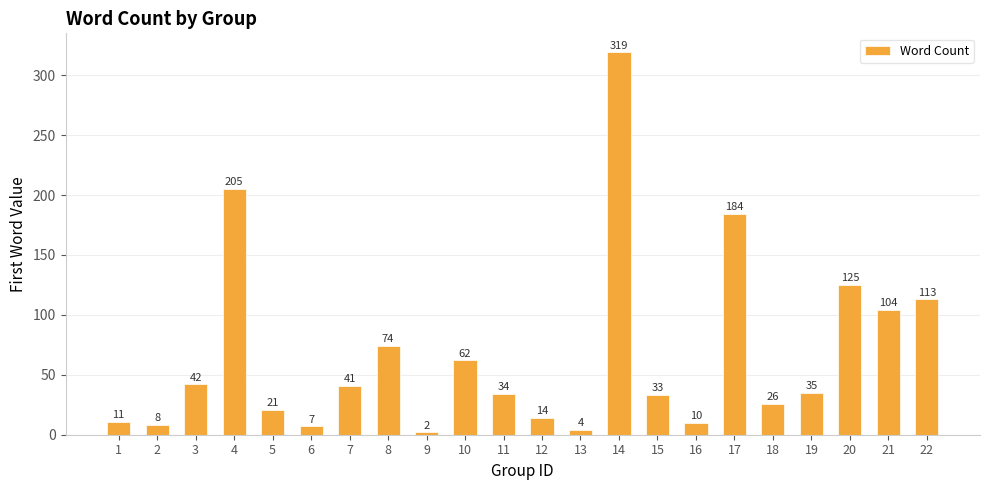

Reading right to left, what are all the values shown in this chart?

22=113	21=104	20=125	19=35	18=26	17=184	16=10	15=33	14=319	13=4	12=14	11=34	10=62	9=2	8=74	7=41	6=7	5=21	4=205	3=42	2=8	1=11